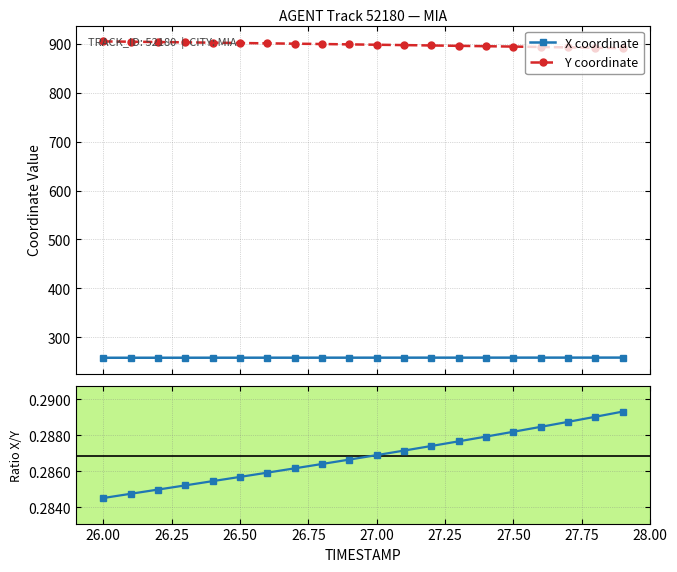

True or false: X/Y ratio and X coordinate intersect in this chart.

False